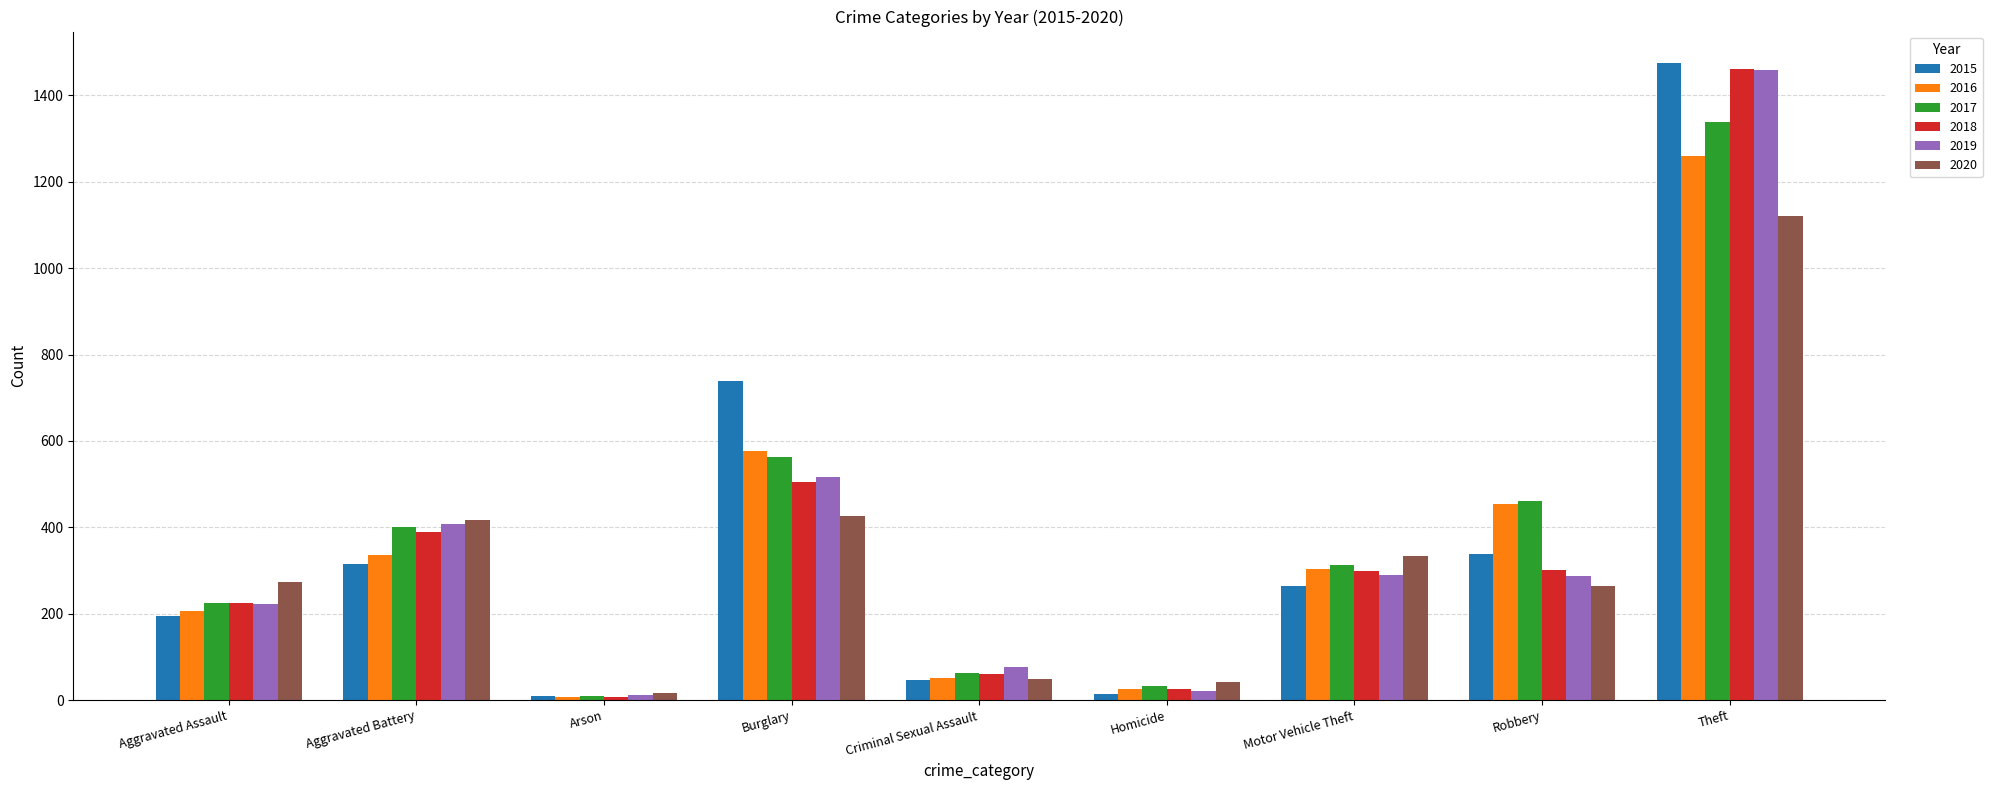

Which series has the largest range (max minus min)?

2015